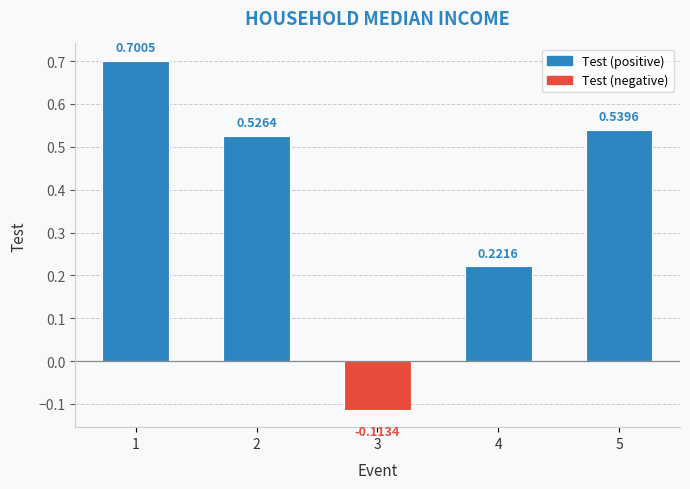

What is the difference between the maximum and minimum values?

0.8